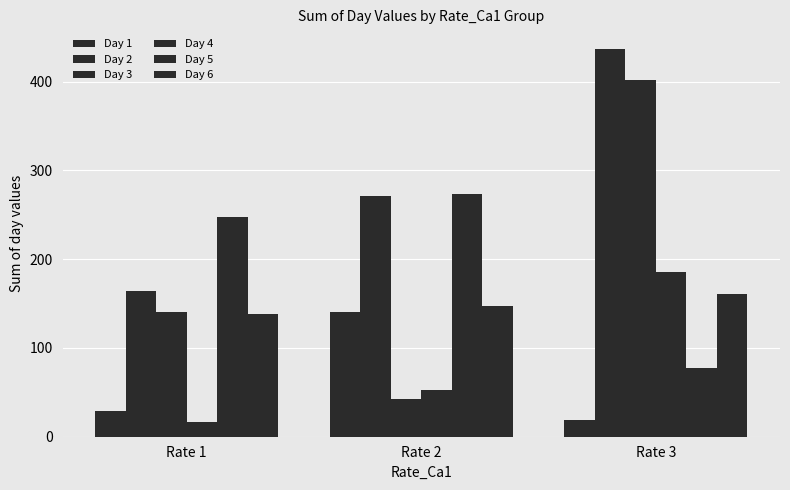

How many categories are shown in the chart?

3